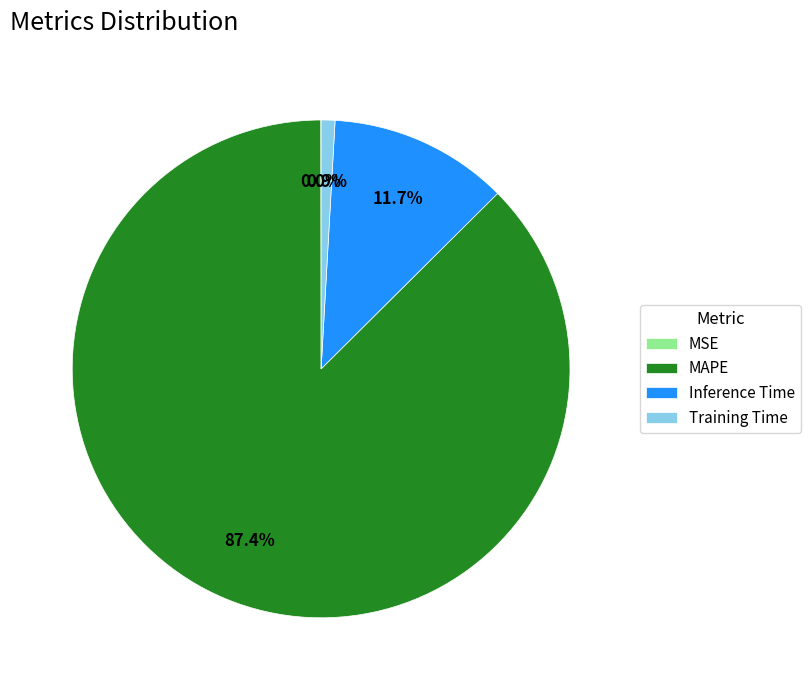

What is the total percentage of MAPE and Training Time?

88.3%